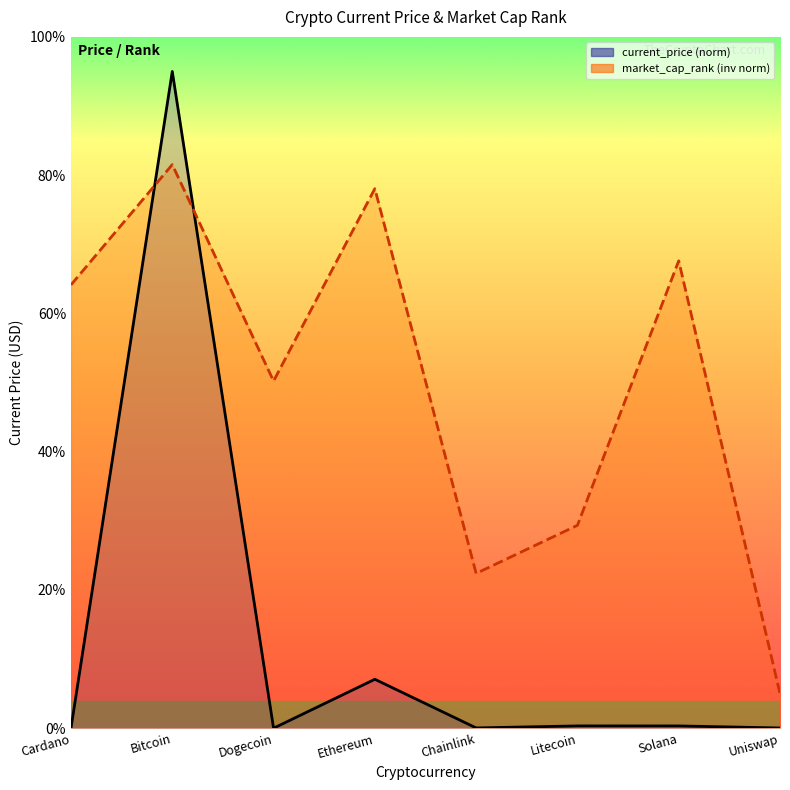

True or false: current_price has more than 2 interior local peaks.

True